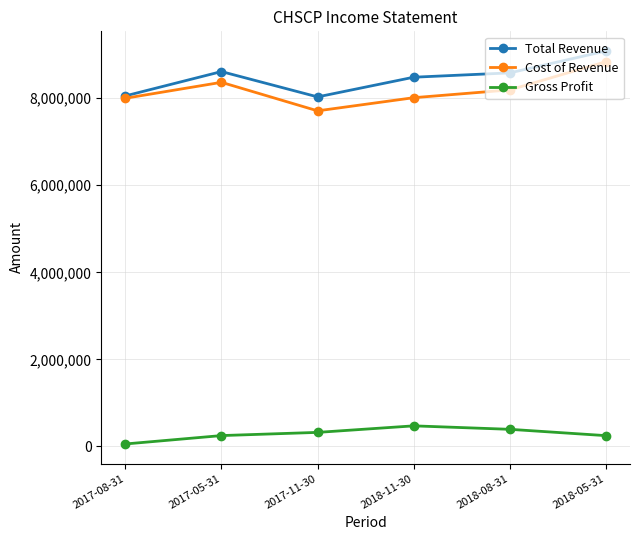

How many series are shown in this chart?

3